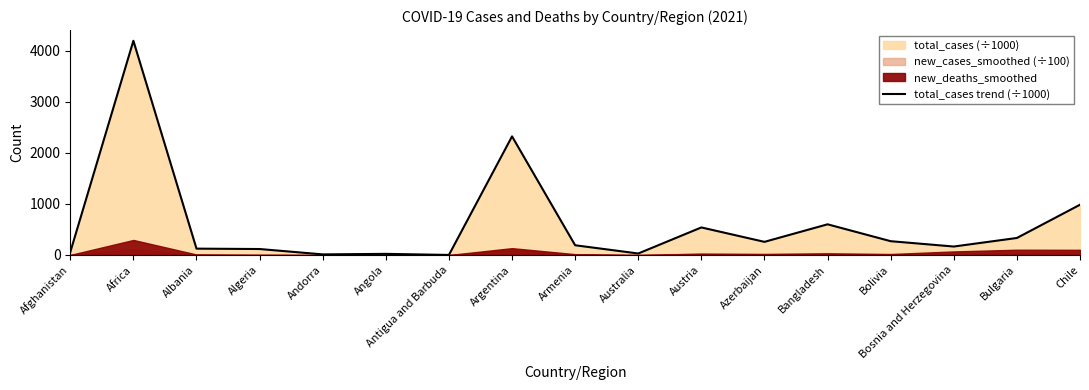

At which category does the data reach its first local valley?

Andorra